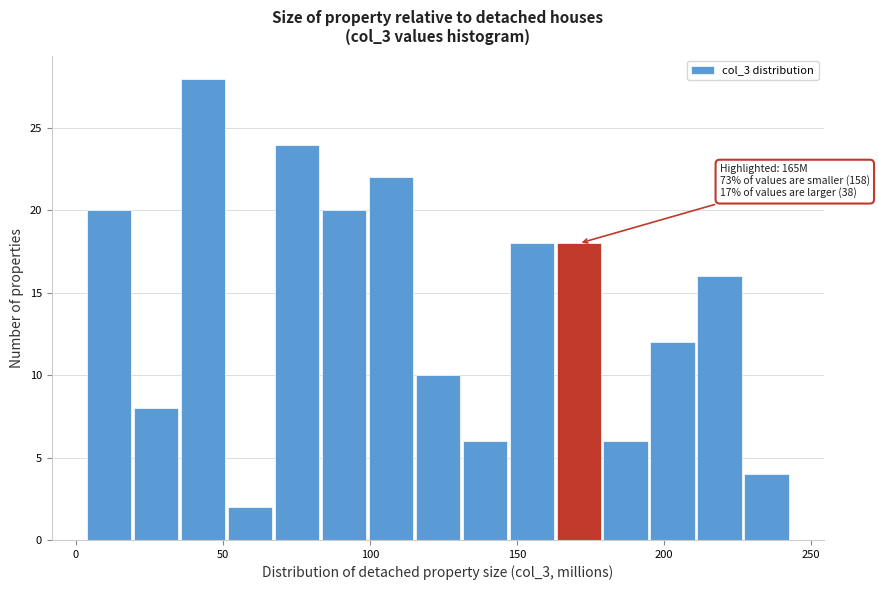

Read against the x-axis, roughly where is the centre of the tallest bar?

45